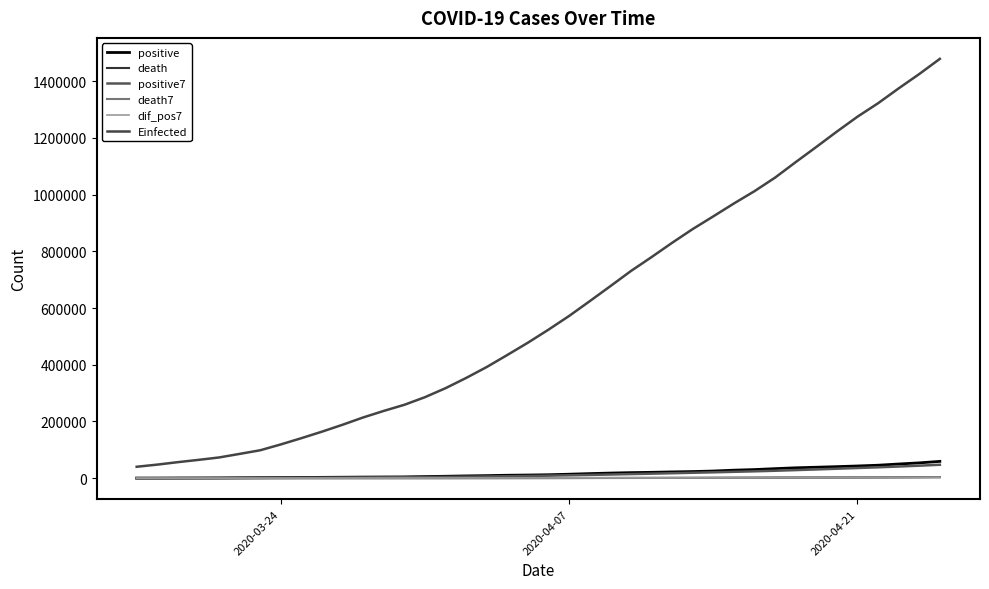

Which series has the widest spread of values?

Einfected